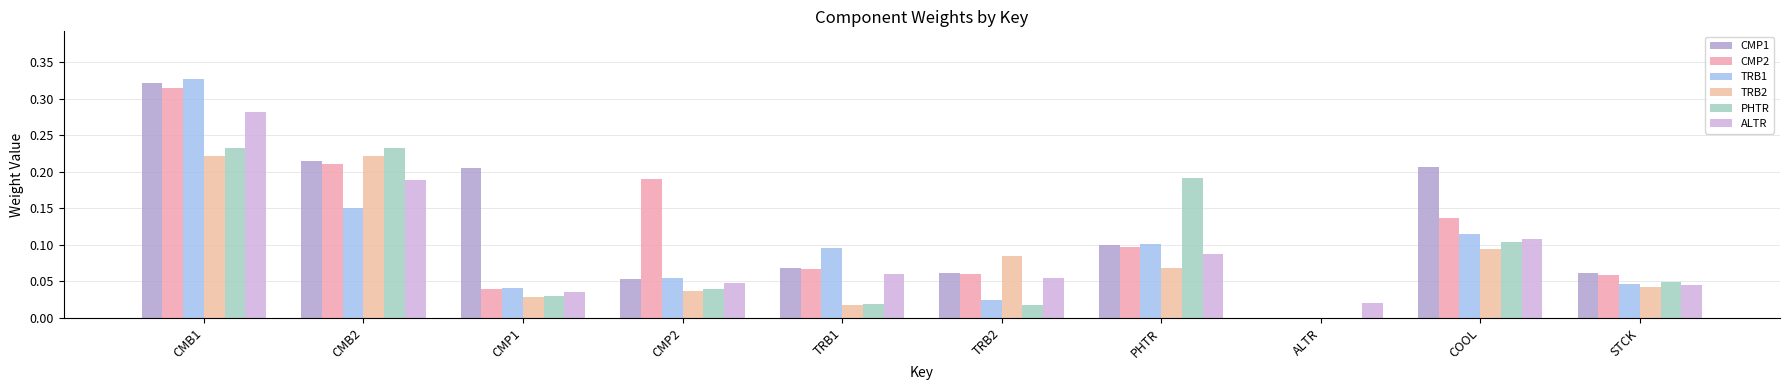

What is the total value across all series at CMB1?

1.7